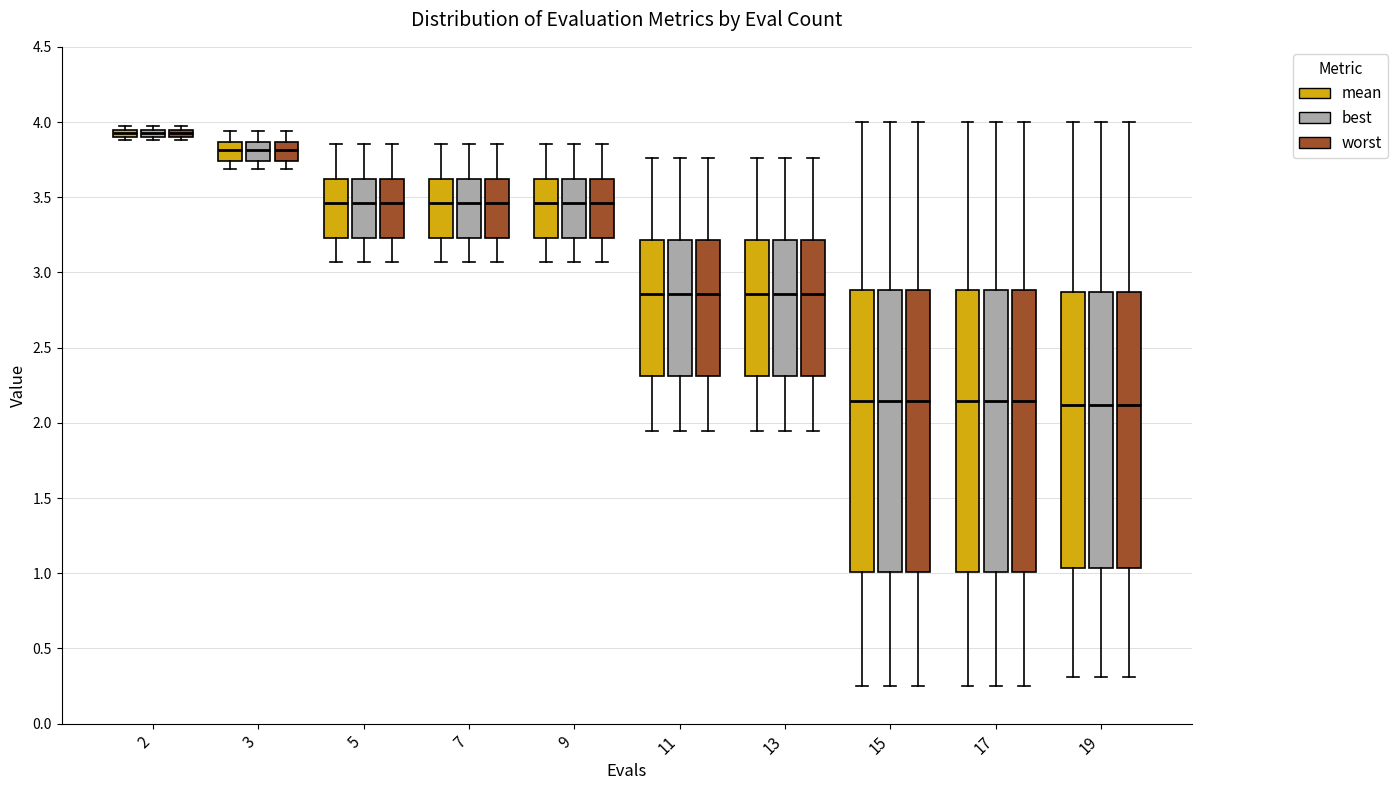

Where is the upper edge of the box for 2 (mean) on the y-axis? The values are not printed on the chart, so give them approximately, as read against the axis.

3.95